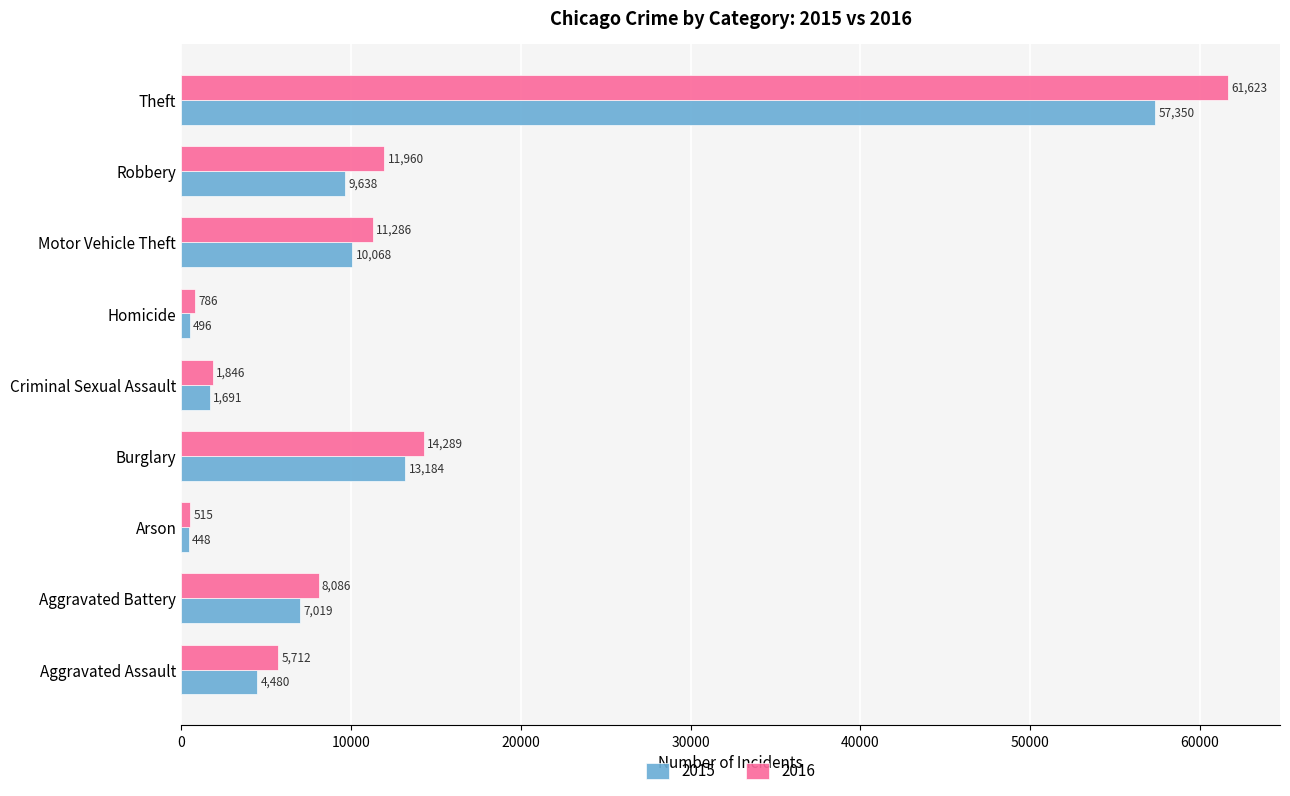

Which category has the lowest value across all series?

Arson